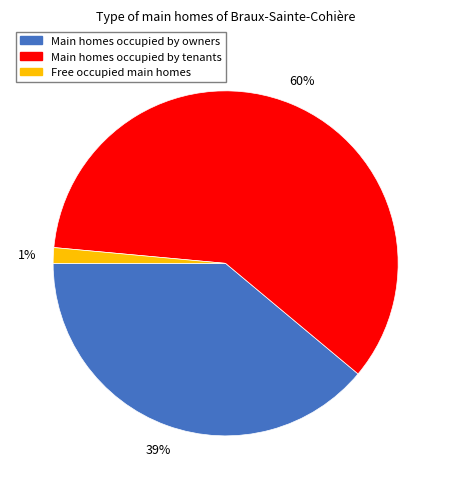

Is there any slice that represents more than half of the pie?

Yes